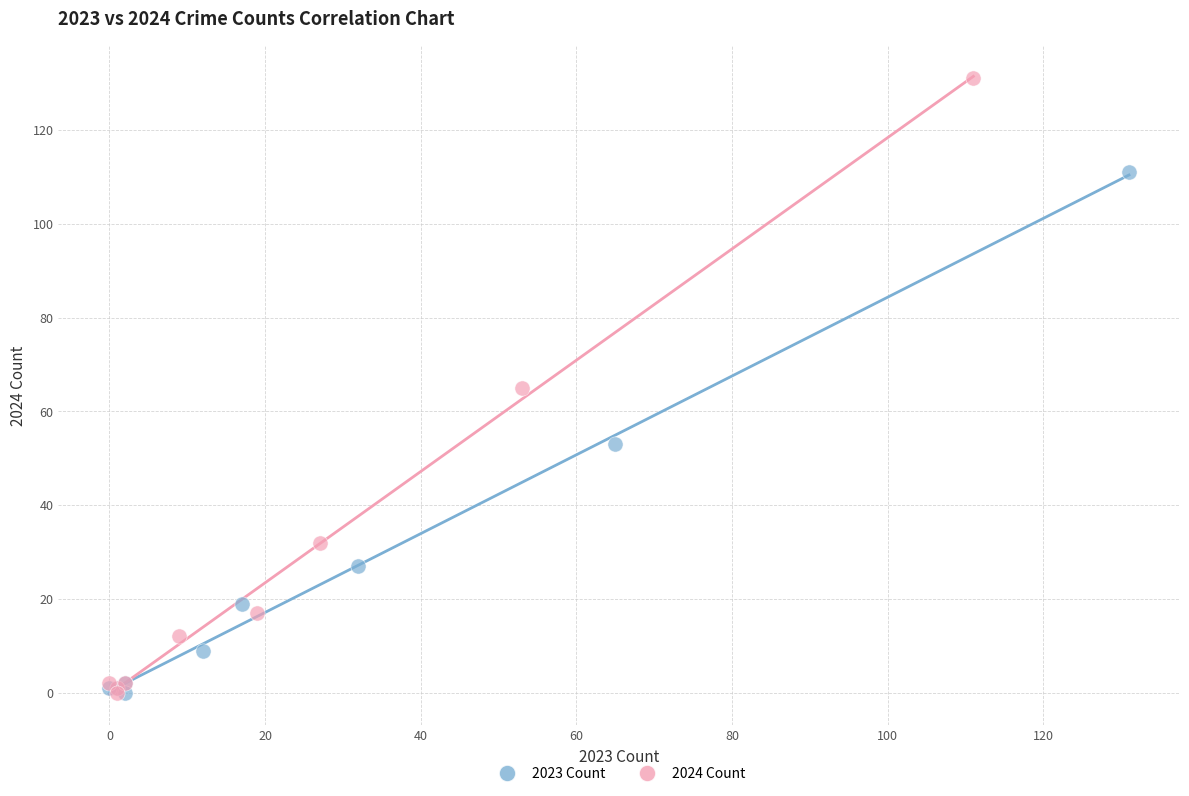

Which series has the largest Y range (max minus min)?

2024 Count